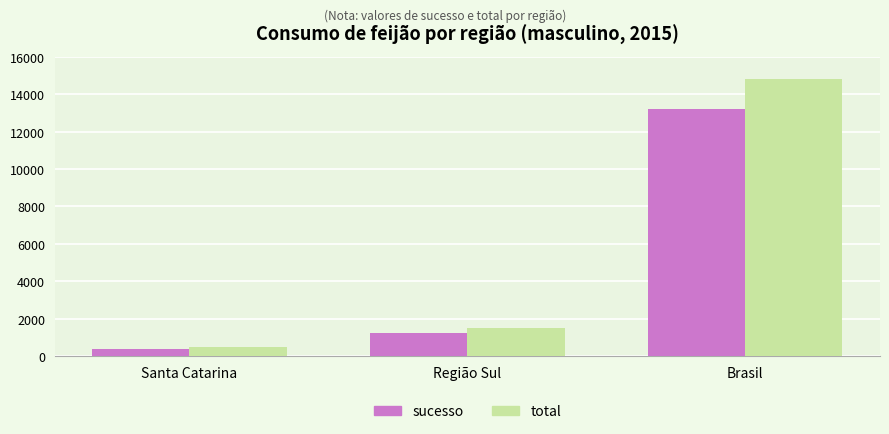

How many bars are there in total?

6